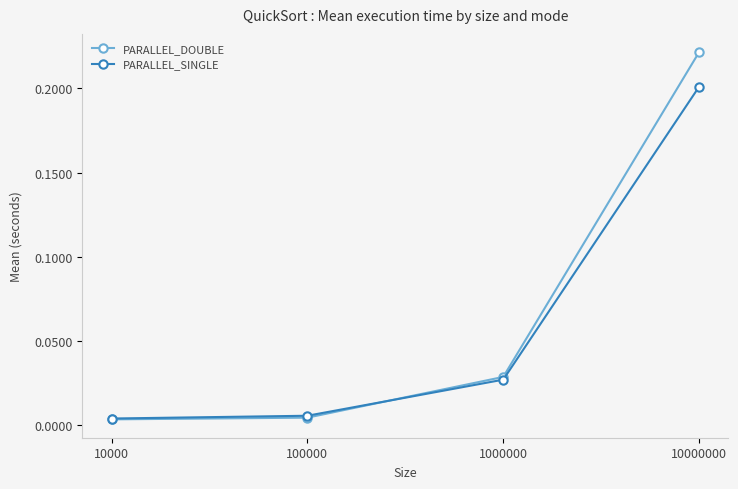

True or false: PARALLEL_SINGLE has a value of 0.3 at 10000000.

False